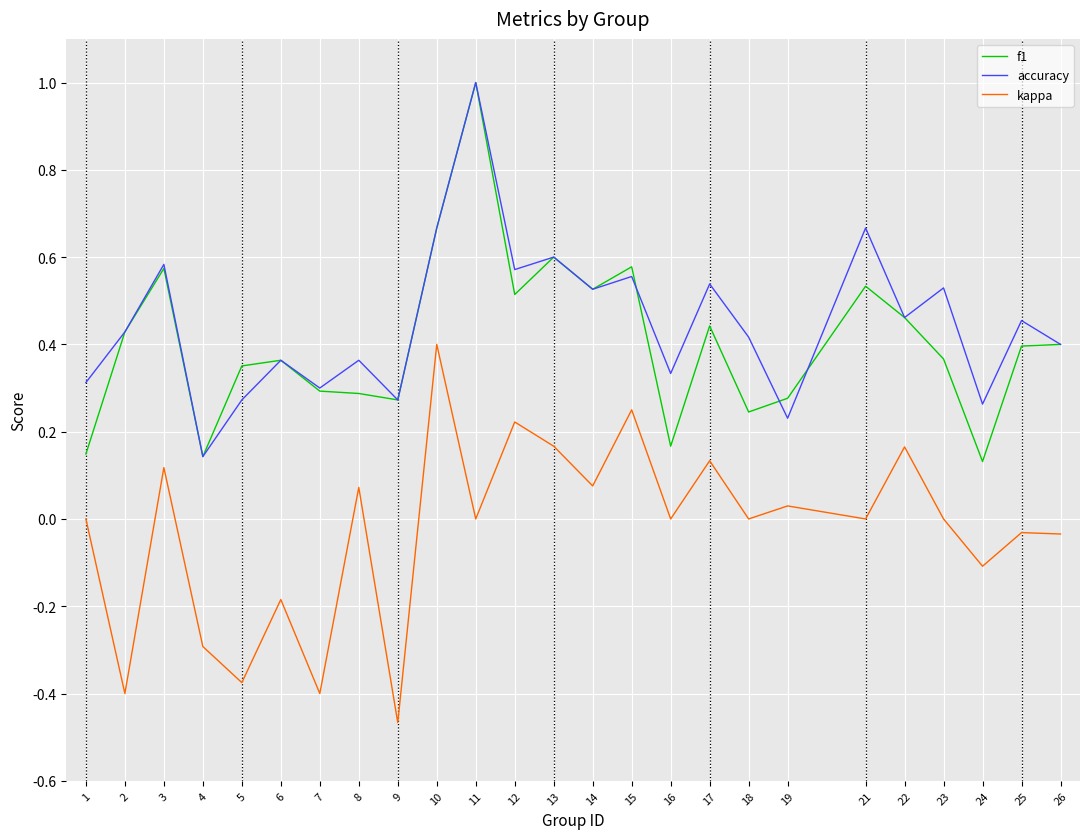

Where is the first local minimum for accuracy?

4